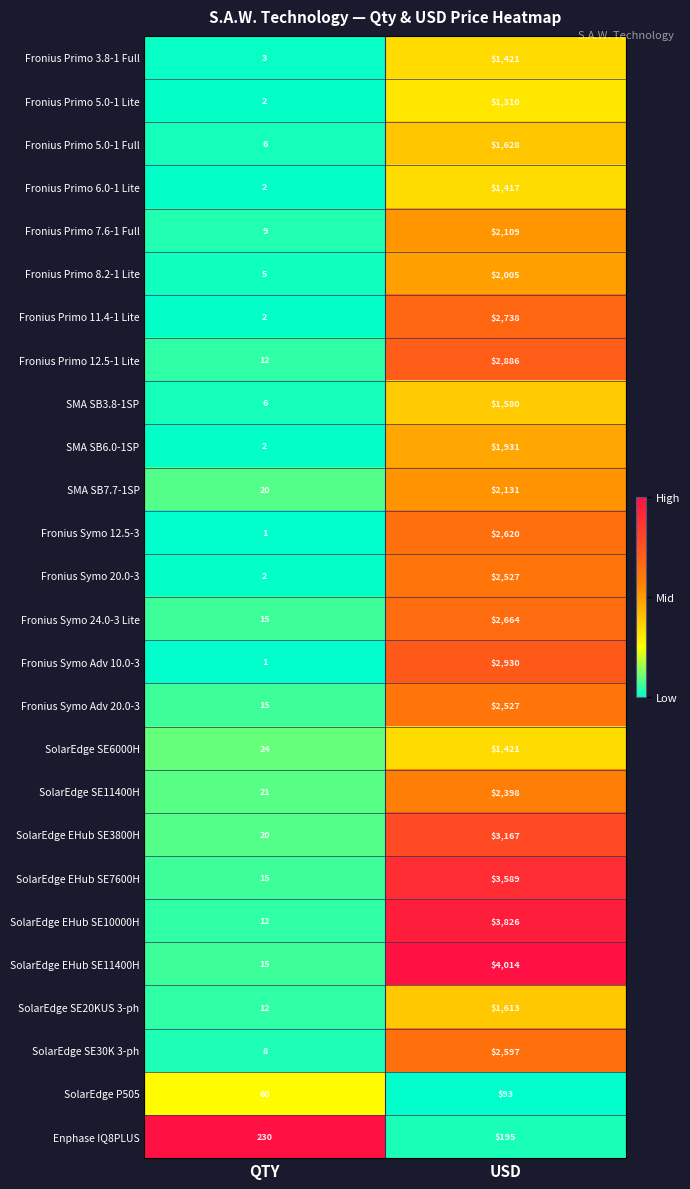

At which label is Fronius Primo 5.0-1 Lite closest to 656?

QTY